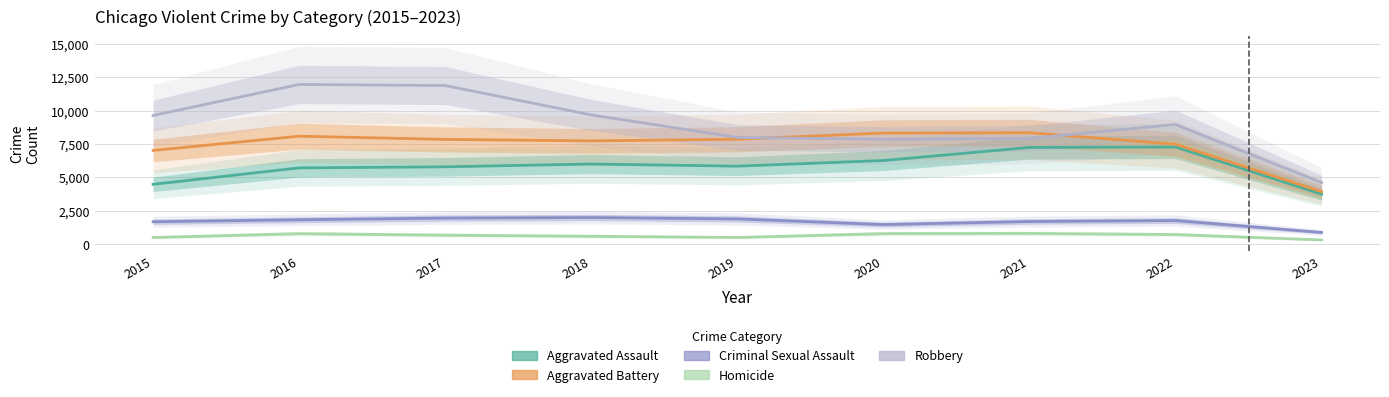

Which category has the lowest value in the Criminal Sexual Assault series?

2023